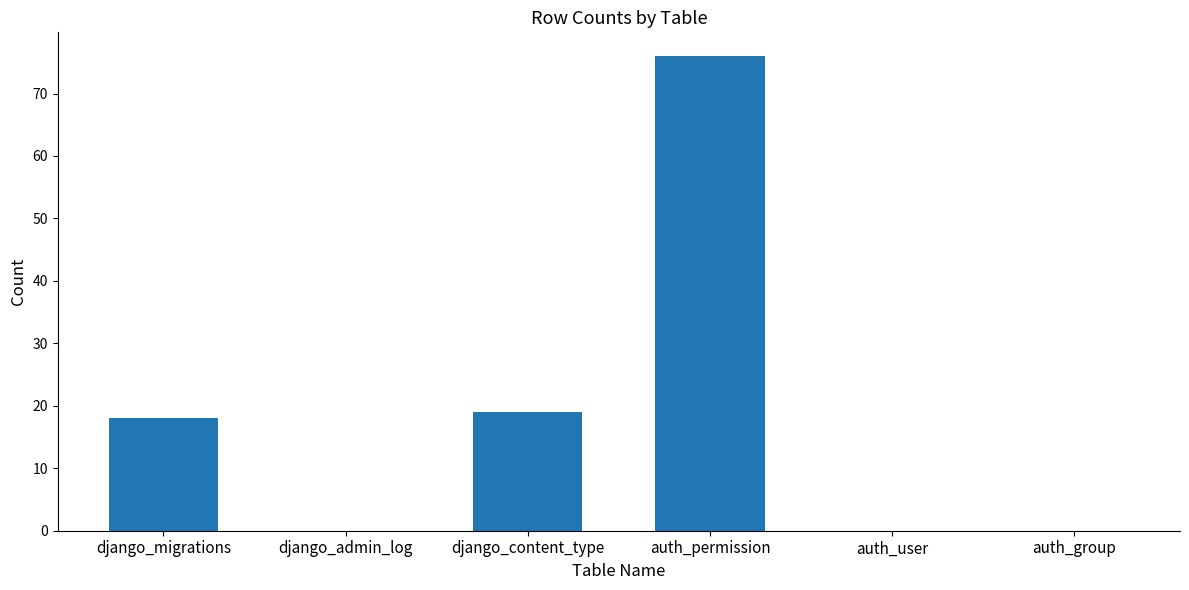

Reading right to left, transcribe all the data shown in this chart.

auth_group=0	auth_user=0	auth_permission=76	django_content_type=19	django_admin_log=0	django_migrations=18